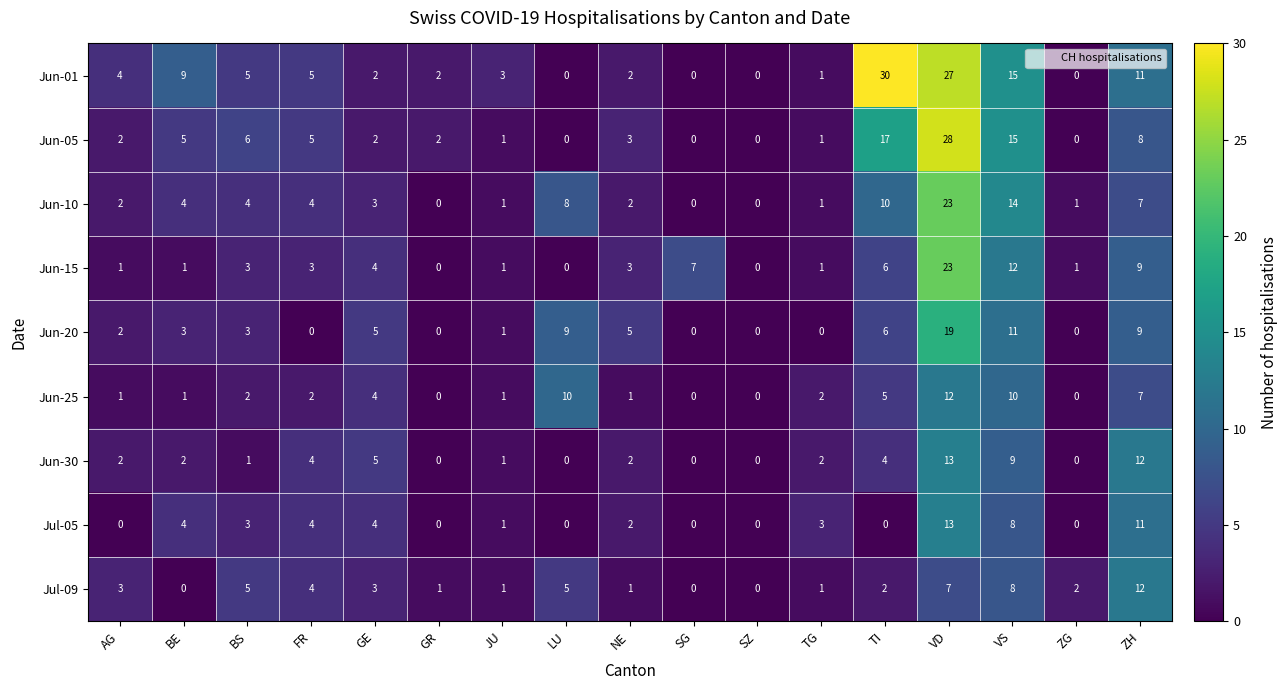

What is the difference between the maximum and minimum values in the Jun-05 series?

28